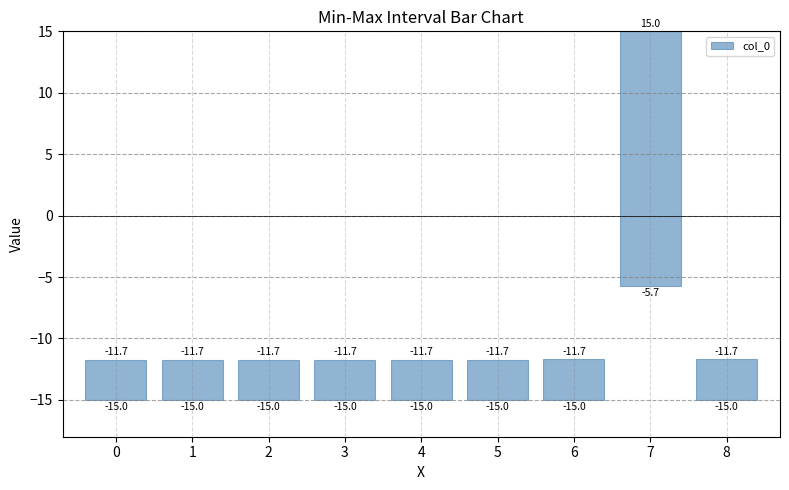

Reading left to right, extract all data points from this chart.

3.3	3.3	3.3	3.3	3.3	3.3	3.3	20.7	3.3